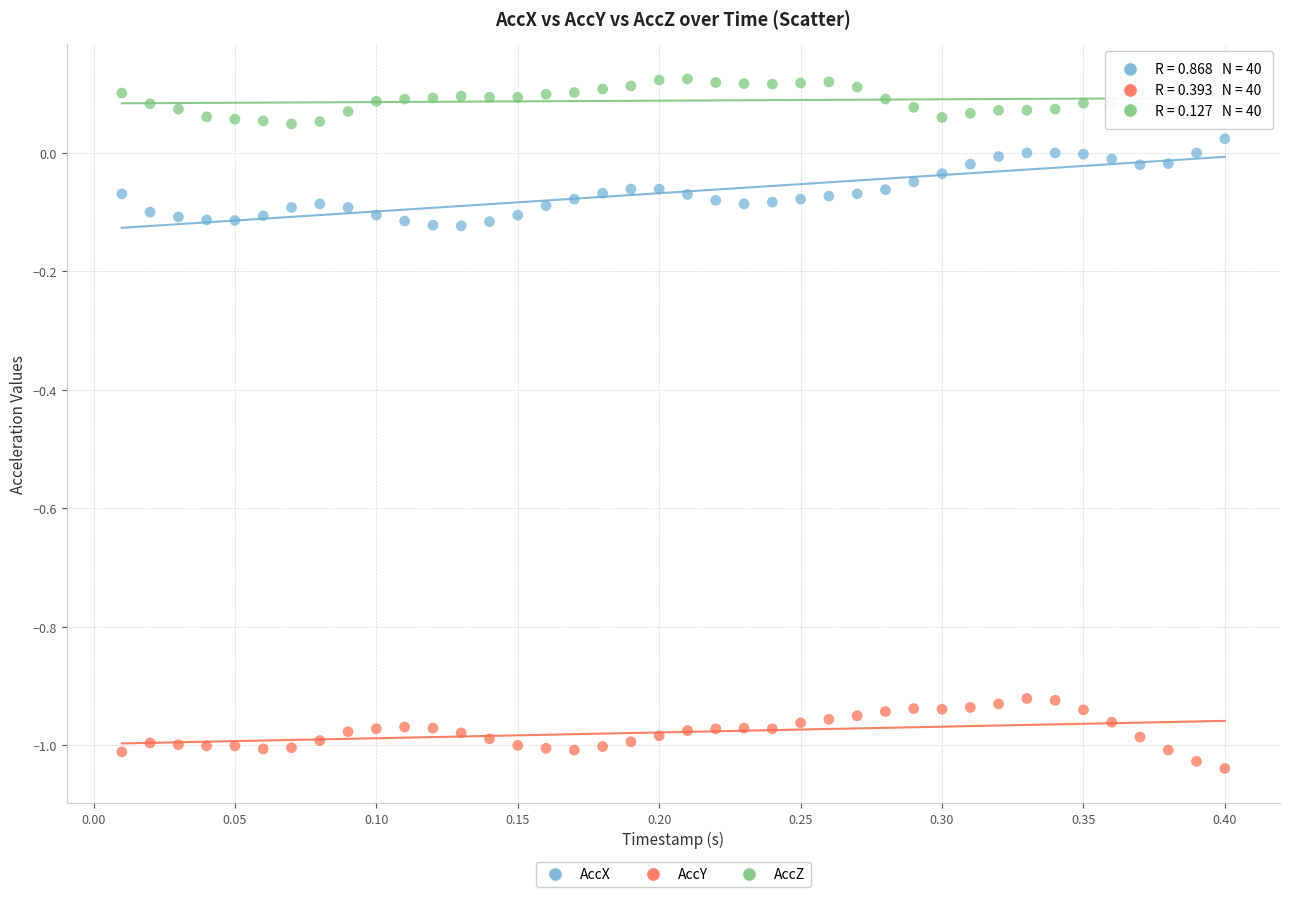

Which series reaches the maximum Y coordinate?

AccZ